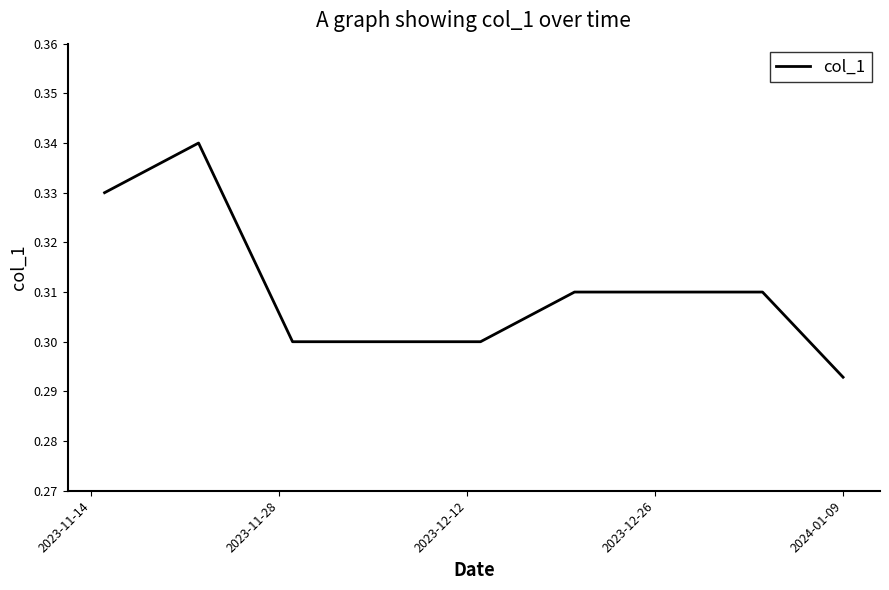

What is the average value?

0.3